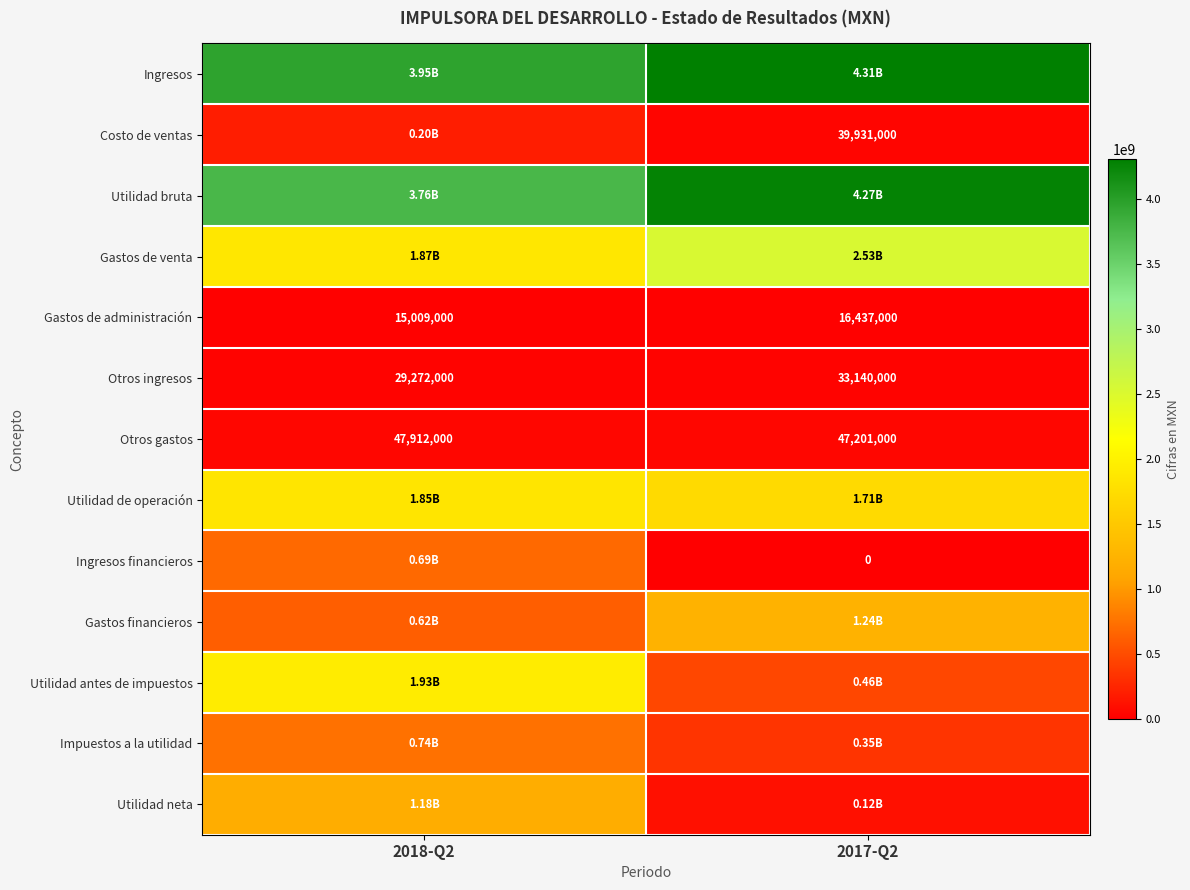

What is the difference between the maximum and minimum values in the Ingresos financieros series?

693496000